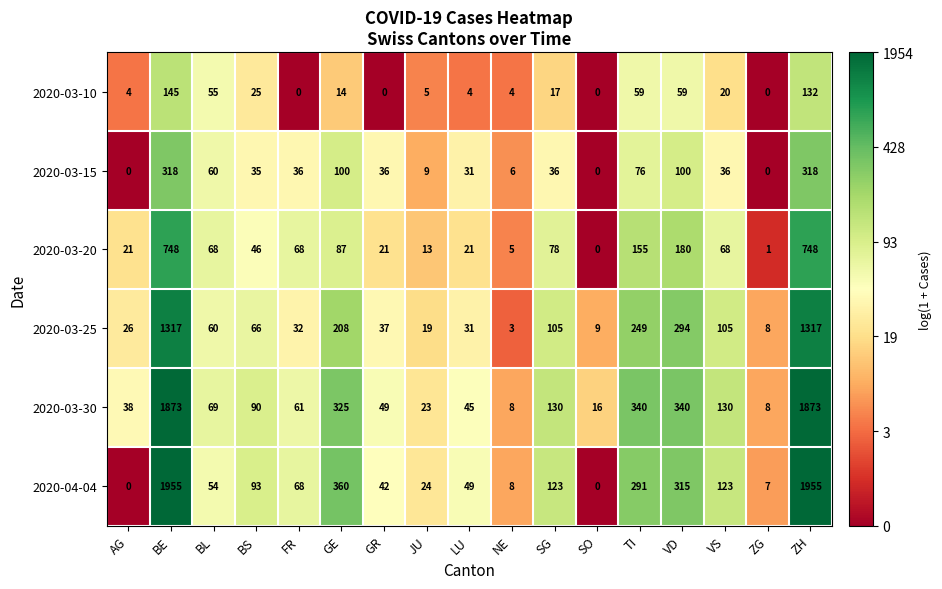

Where is 2020-03-20 nearest to the value 374?

VD